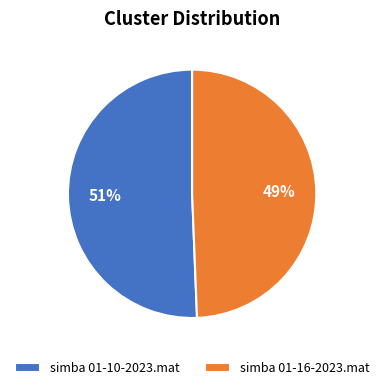

To the nearest percent, what is the combined percentage of simba 01-10-2023.mat and simba 01-16-2023.mat?

100%